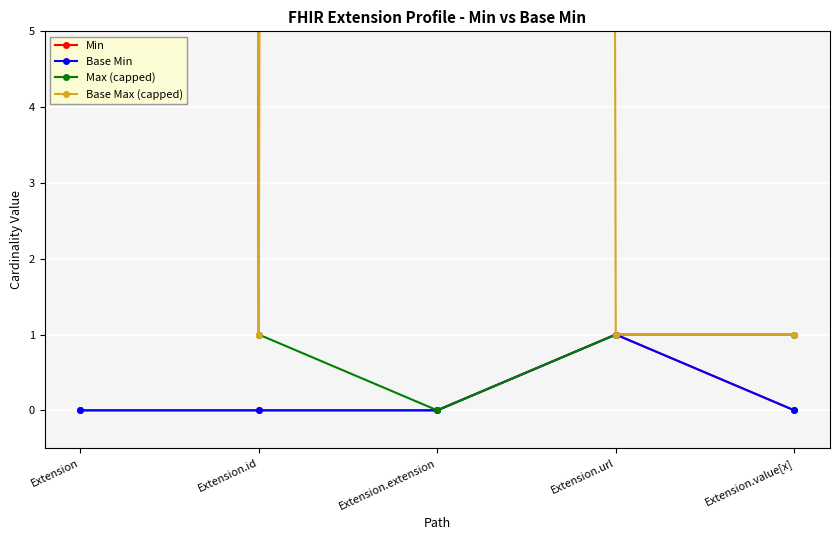

Which series changed the most between Extension.id and Extension.extension?

Base Max (capped)